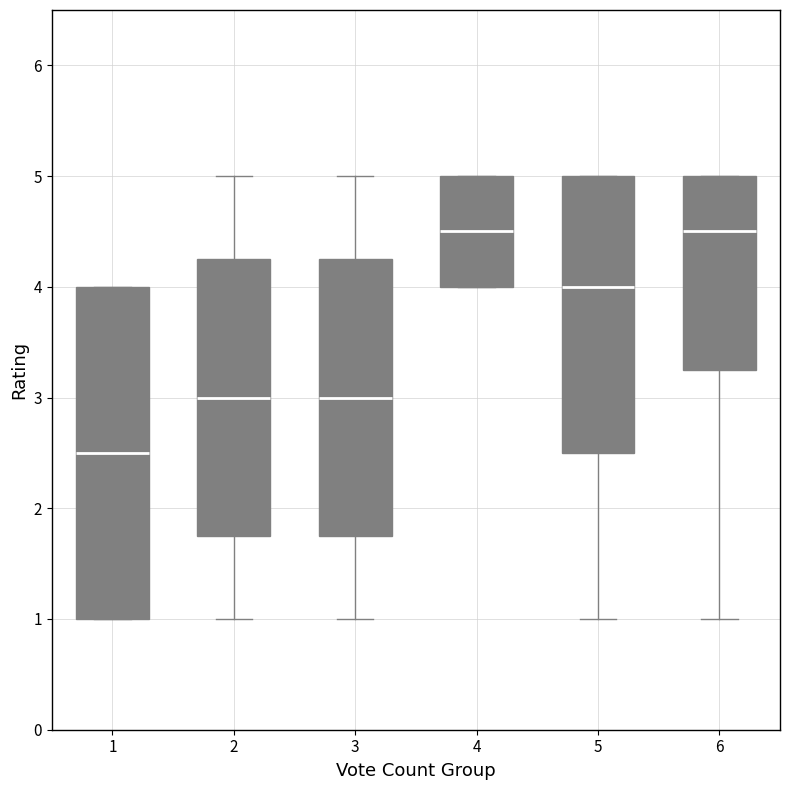

Reading left to right, transcribe this box plot: for each box, give where its median line is, the range the box spans, and where its two whiskers end, as read against the y-axis. The values are not printed on the chart, so give them approximately, as read against the axis.

1: median 2.5, box 1.0 to 4.0, whiskers 1.0 to 4.0
2: median 3.0, box 1.8 to 4.3, whiskers 1.0 to 5.0
3: median 3.0, box 1.8 to 4.3, whiskers 1.0 to 5.0
4: median 4.5, box 4.0 to 5.0, whiskers 4.0 to 5.0
5: median 4.0, box 2.5 to 5.0, whiskers 1.0 to 5.0
6: median 4.5, box 3.3 to 5.0, whiskers 1.0 to 5.0